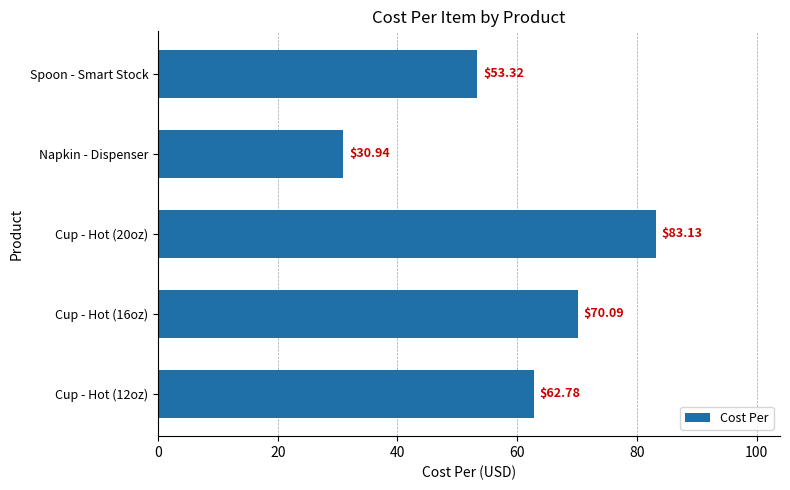

What is the average value?

60.1